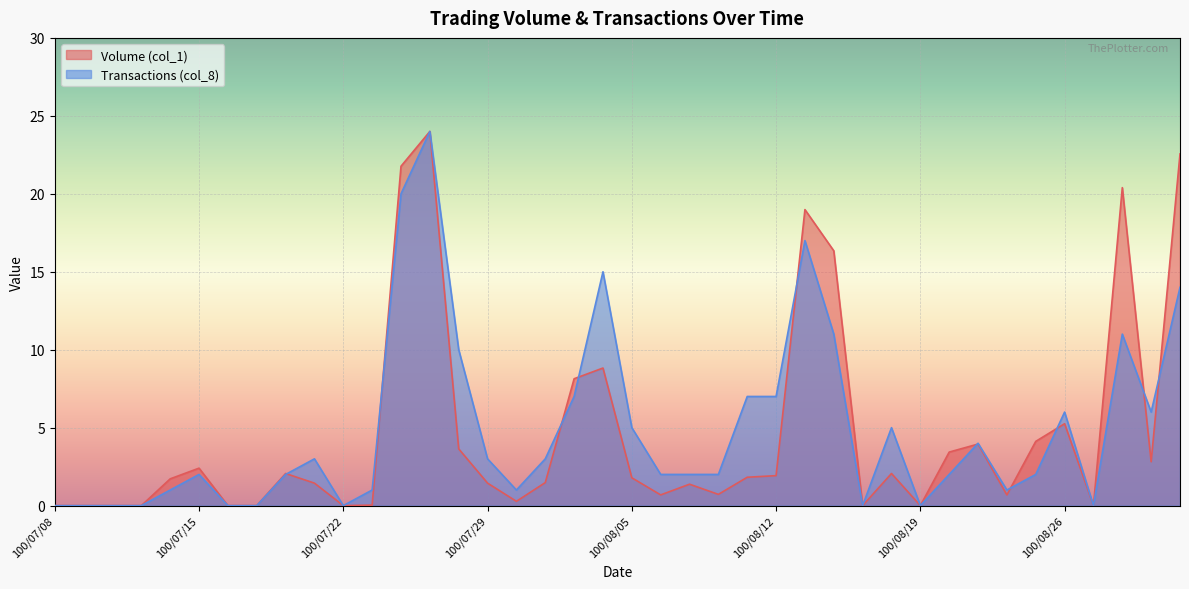

Which series has the largest total across all categories?

Transactions (col_8)